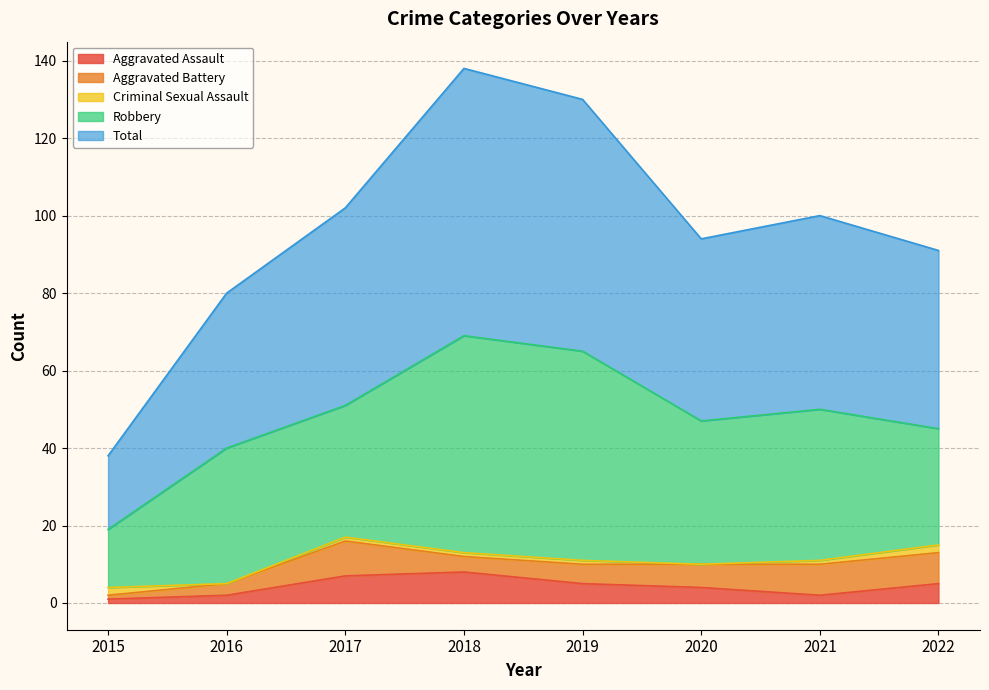

What is the value of the Aggravated Battery point at the 3rd from the left?

9